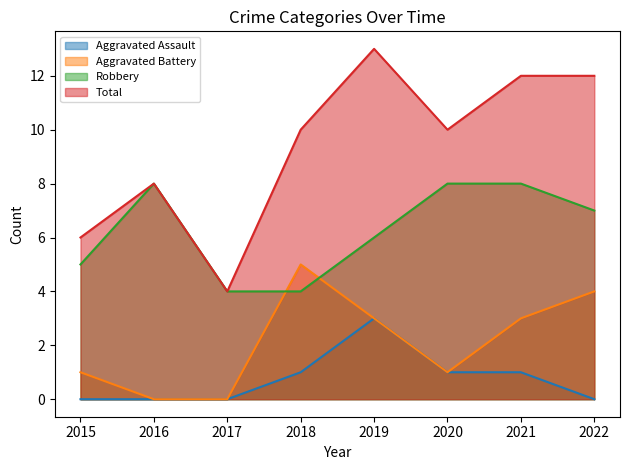

True or false: Robbery and Aggravated Battery intersect in this chart.

True